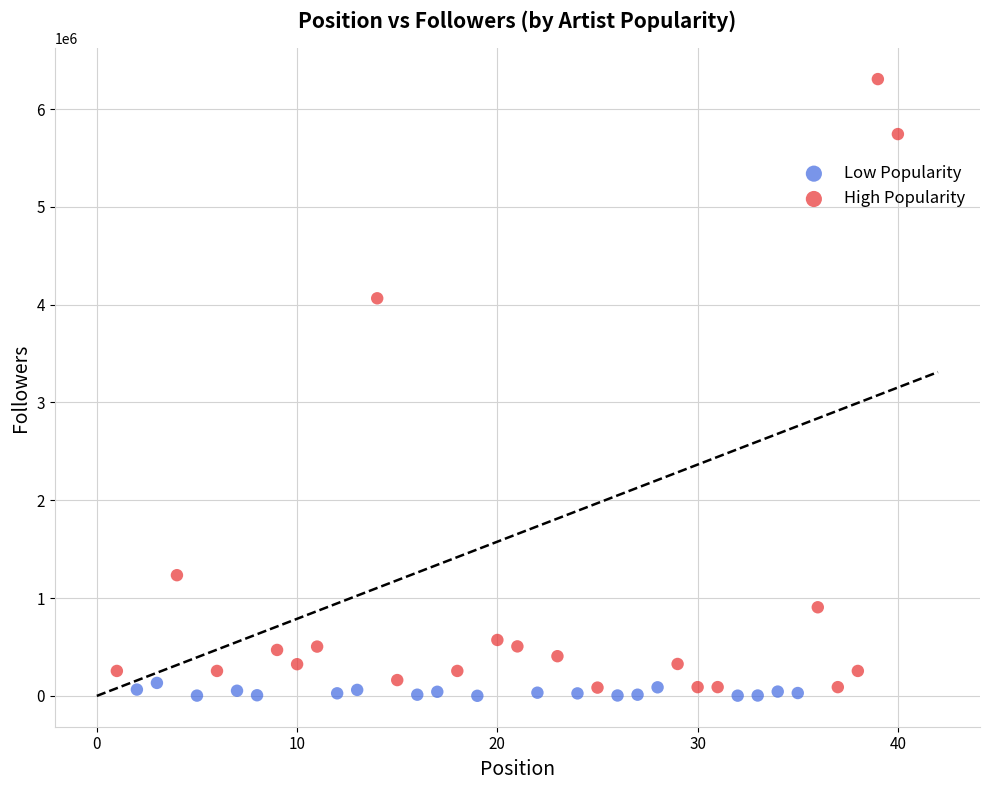

Which series reaches the maximum Y coordinate?

Low Popularity